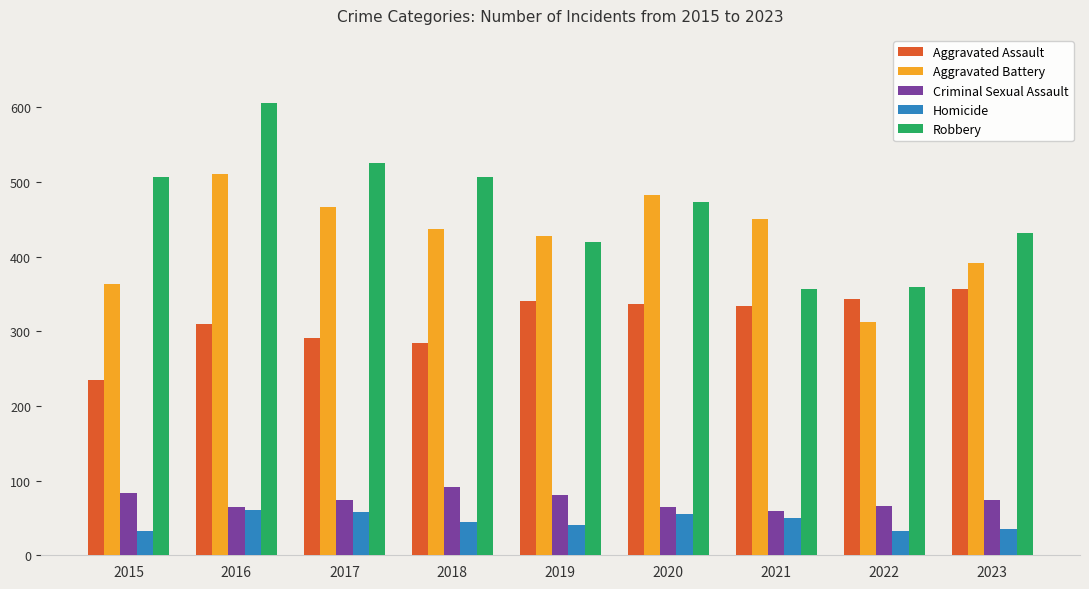

List the series in order of their peak value, lowest first.

Homicide, Criminal Sexual Assault, Aggravated Assault, Aggravated Battery, Robbery